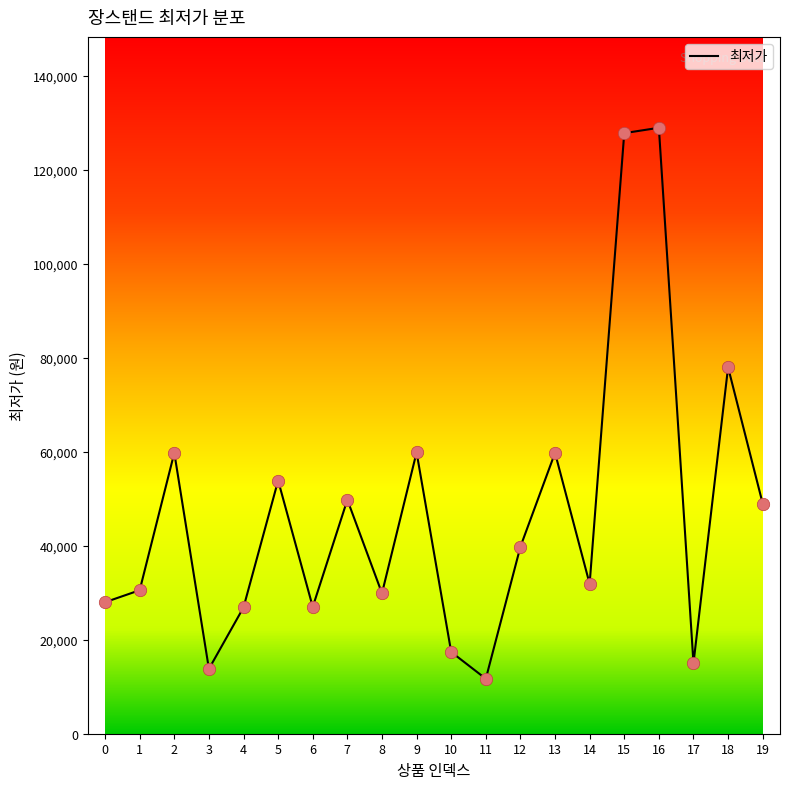

What is the change in value from 9 to 12?

-20100